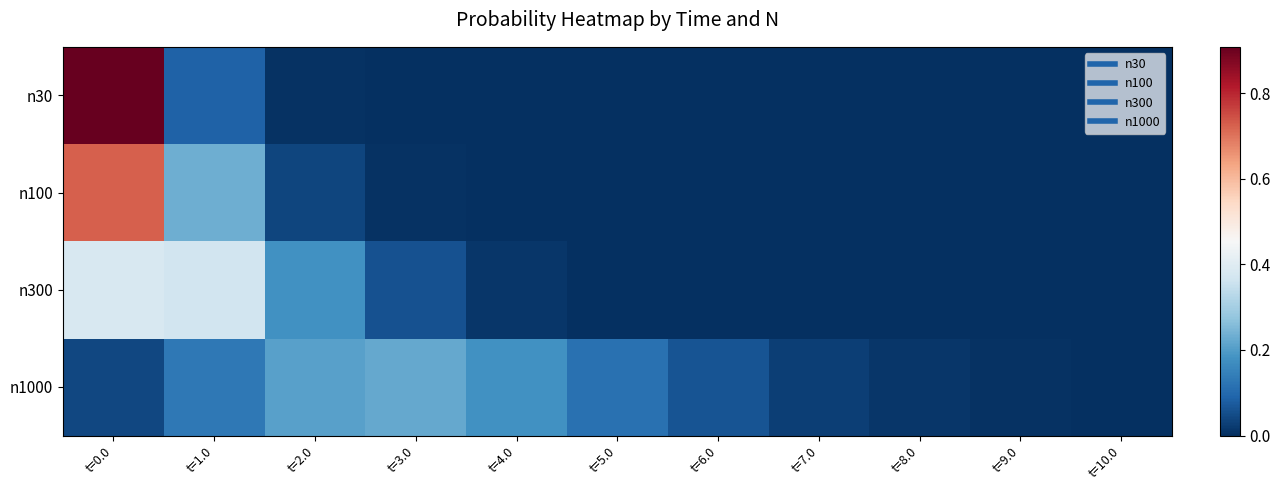

Which series has the widest spread of values?

n30